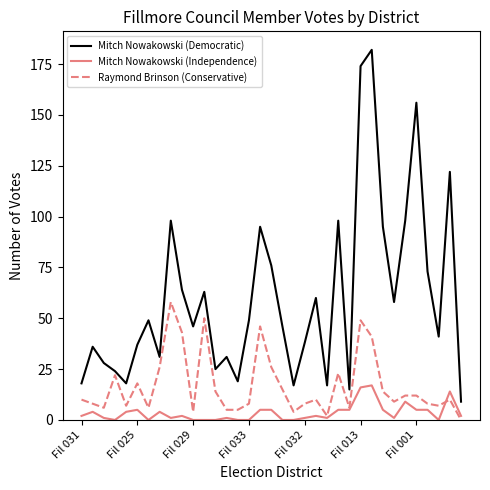

Rank the series by their average value, from lowest to highest.

Mitch Nowakowski (Independence), Raymond Brinson (Conservative), Mitch Nowakowski (Democratic)